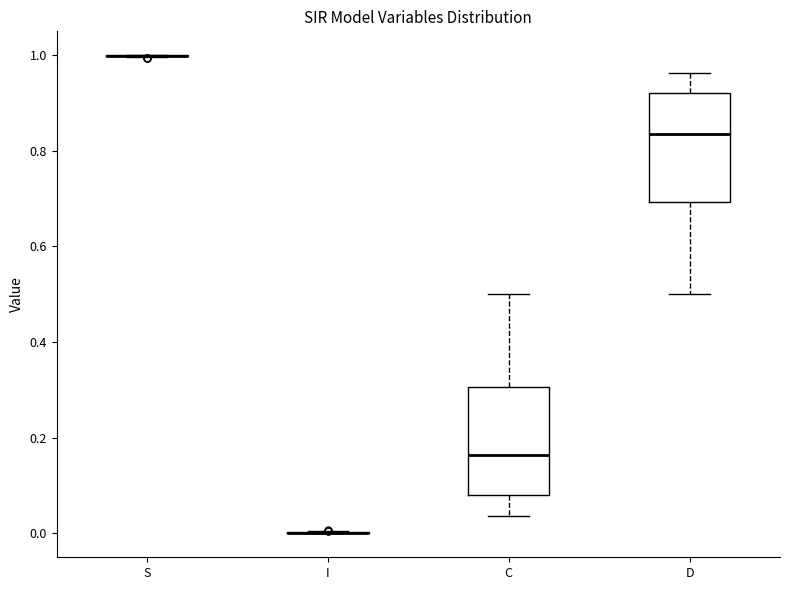

Reading left to right, transcribe this box plot: for each box, give where its median line is, the range the box spans, and where its two whiskers end, as read against the y-axis. The values are not printed on the chart, so give them approximately, as read against the axis.

S: box collapsed to a line at 1.00, whiskers 1.00 to 1.00
I: box collapsed to a line at 0.00, whiskers 0.00 to 0.00
C: median 0.16, box 0.08 to 0.30, whiskers 0.04 to 0.50
D: median 0.84, box 0.70 to 0.92, whiskers 0.50 to 0.96